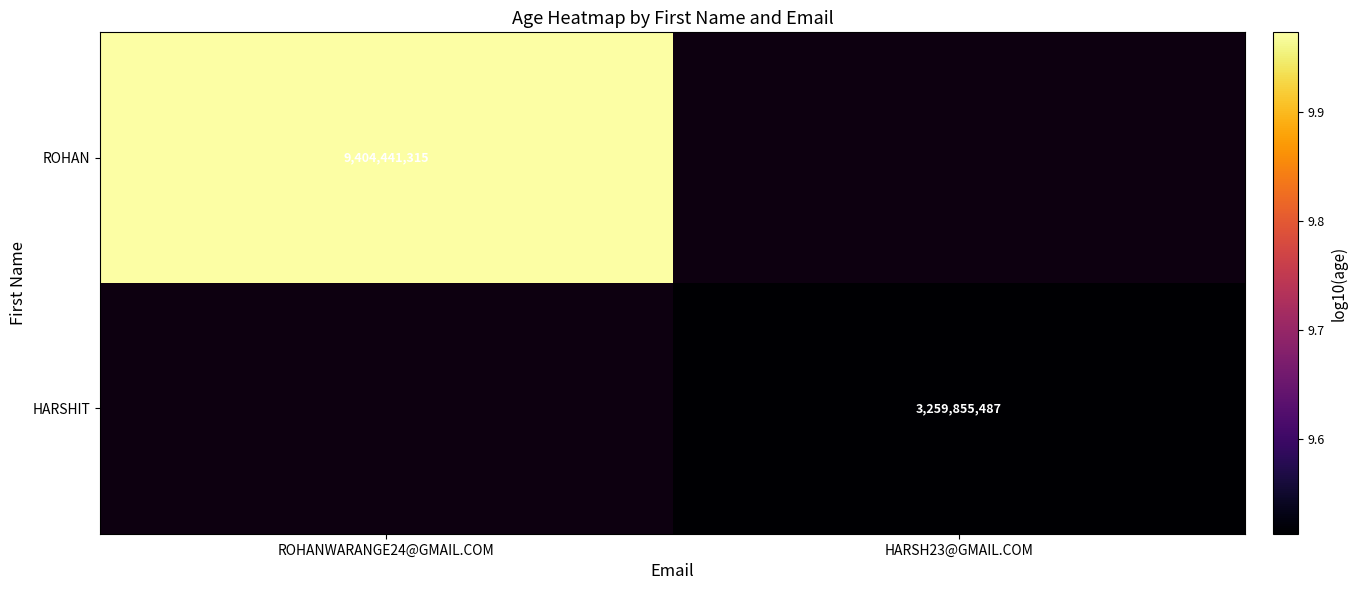

Rank the series by their average value, from highest to lowest.

ROHAN, HARSHIT